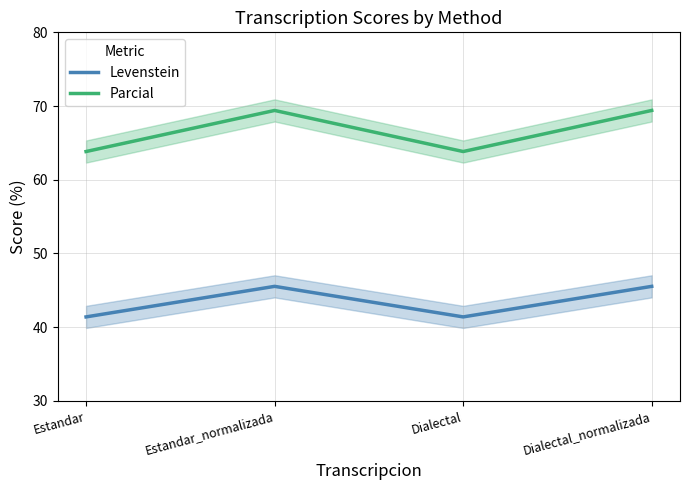

List the labels in order of Levenstein value, smallest first.

Estandar, Dialectal, Estandar_normalizada, Dialectal_normalizada